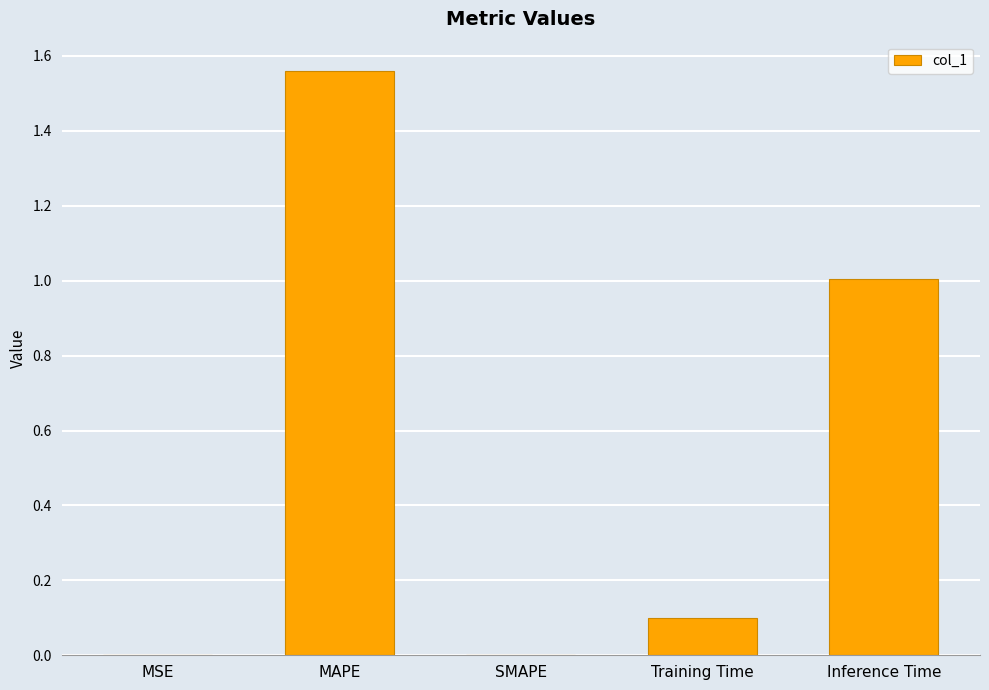

True or false: the data shows -1.0 at SMAPE.

False